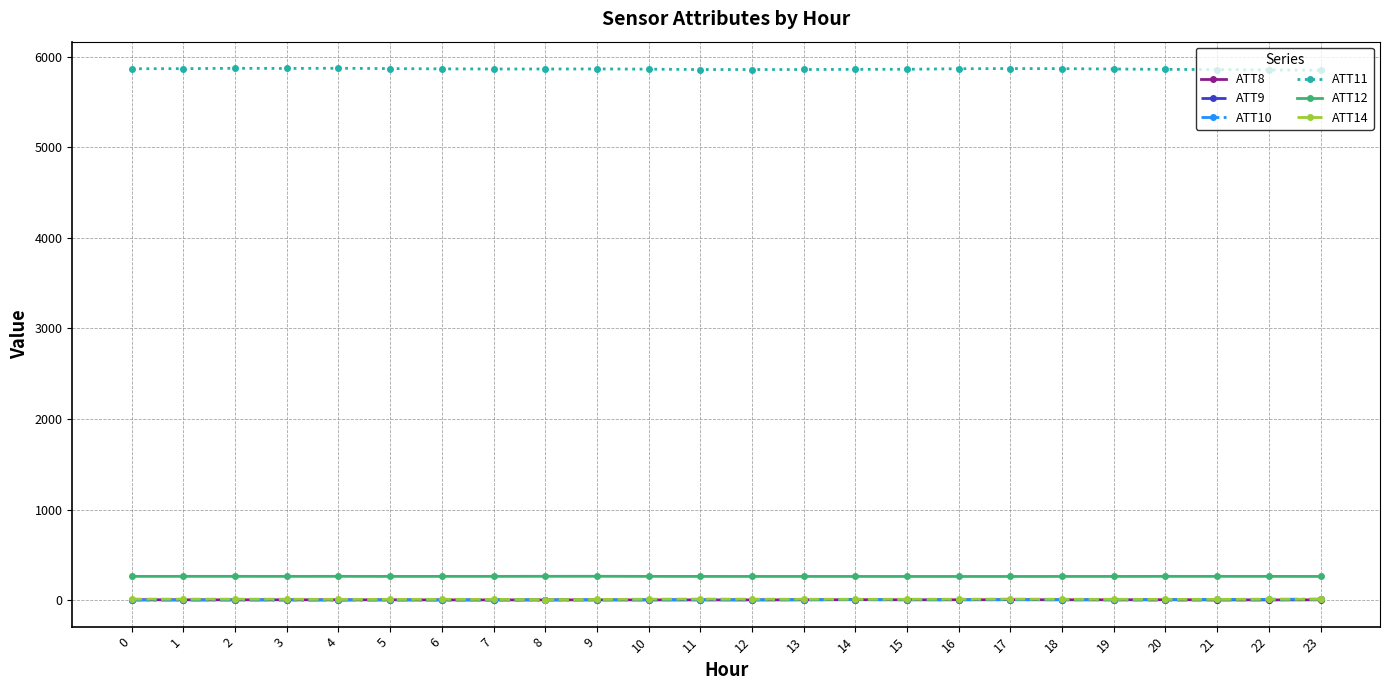

Does the chart have visible grid lines?

Yes